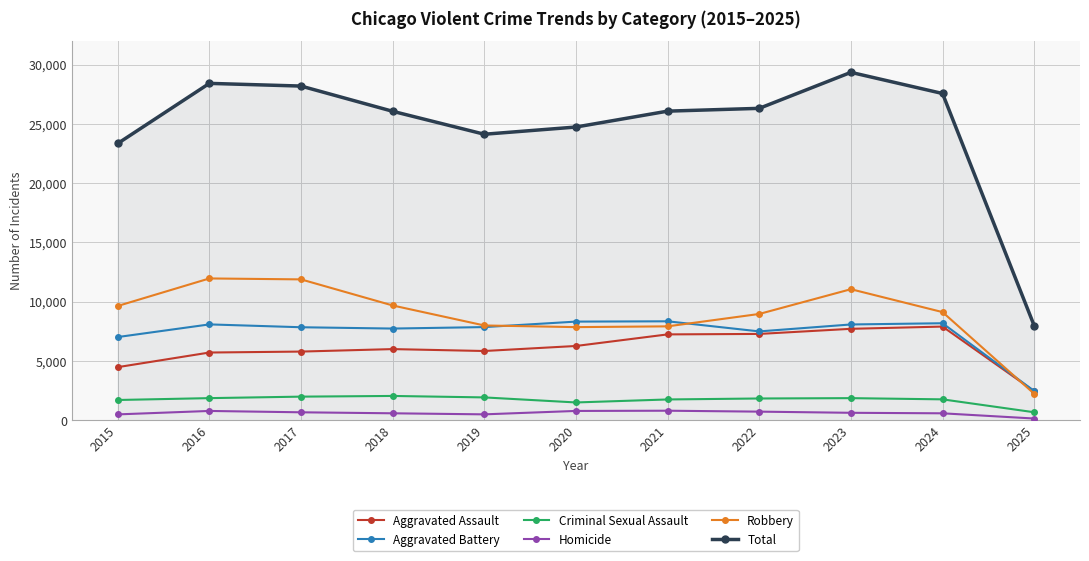

Which label corresponds to the smallest value in the chart?

2025